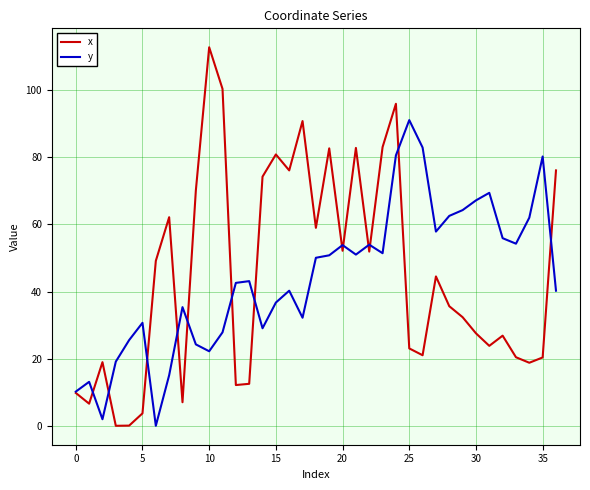

List the series in order of their peak value, lowest first.

y, x